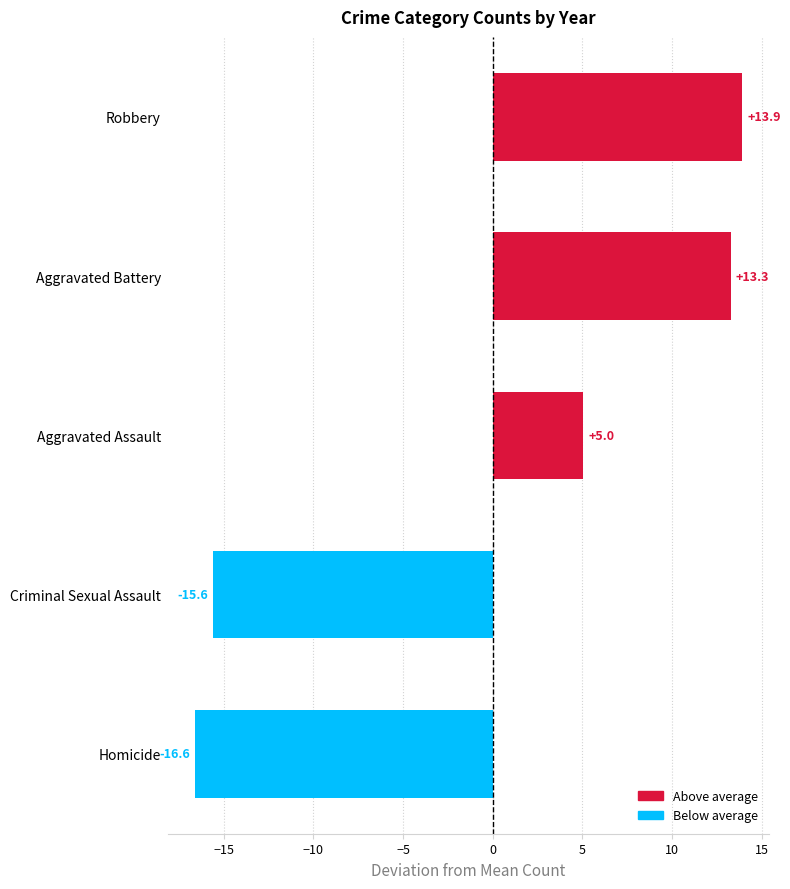

List the labels in order of value, largest first.

Robbery, Aggravated Battery, Aggravated Assault, Criminal Sexual Assault, Homicide